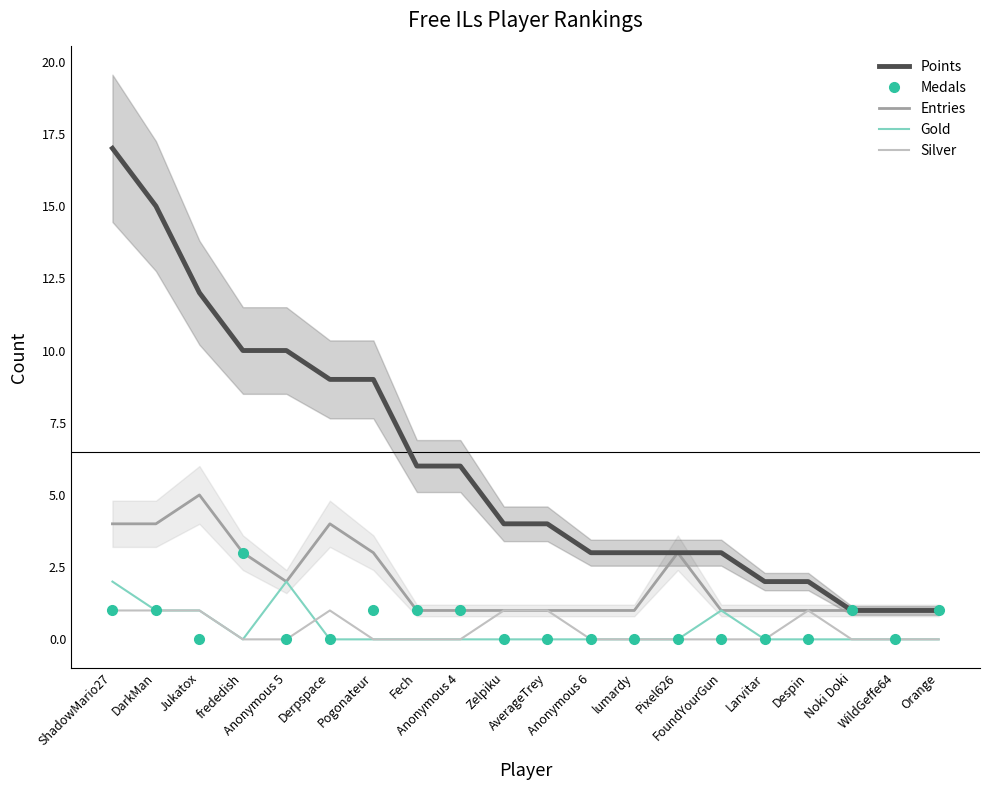

What is the label of the 15th point from the left?

FoundYourGun